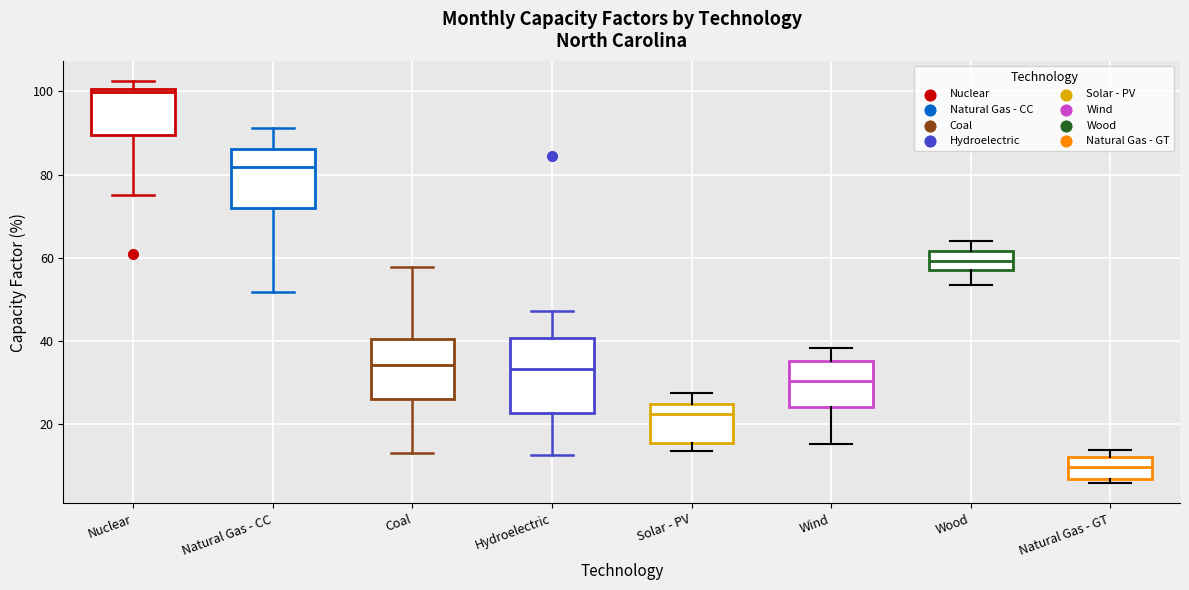

Reading left to right, read every box against the y-axis: the position of its median line, the range the box covers, and the ends of its whiskers. The values are not printed on the chart, so give them approximately, as read against the axis.

Nuclear: median 100 (just below the box's upper edge), box 90 to 100, whiskers 76 to 102
Natural Gas - CC: median 82, box 72 to 86, whiskers 52 to 92
Coal: median 34, box 26 to 40, whiskers 14 to 58
Hydroelectric: median 34, box 22 to 40, whiskers 12 to 48
Solar - PV: median 22, box 16 to 24, whiskers 14 to 28
Wind: median 30, box 24 to 36, whiskers 16 to 38
Wood: median 60, box 56 to 62, whiskers 54 to 64
Natural Gas - GT: median 10, box 6 to 12, whiskers 6 (just below the box's lower edge) to 14